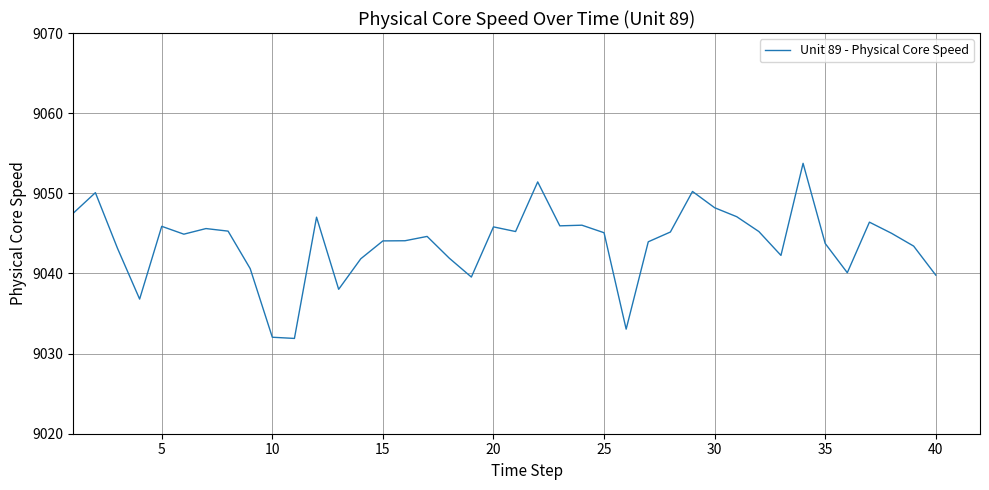

What is the maximum value shown in the chart?

9053.7